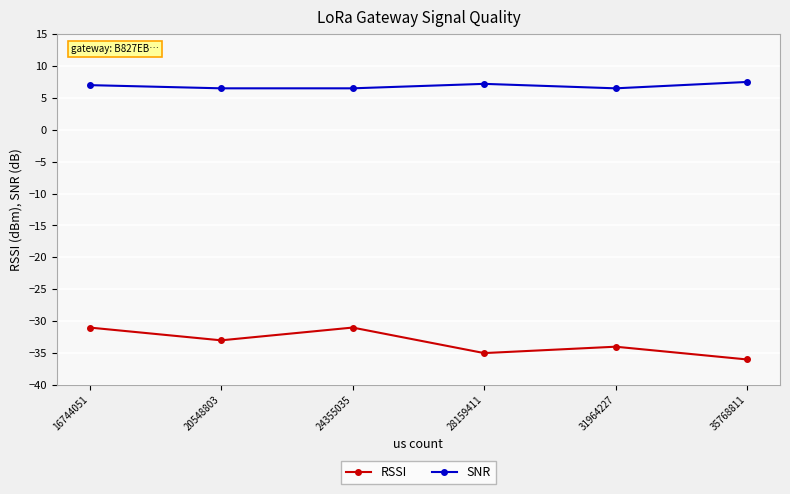

Is it true that SNR equals 6.5 at 24355035?

True